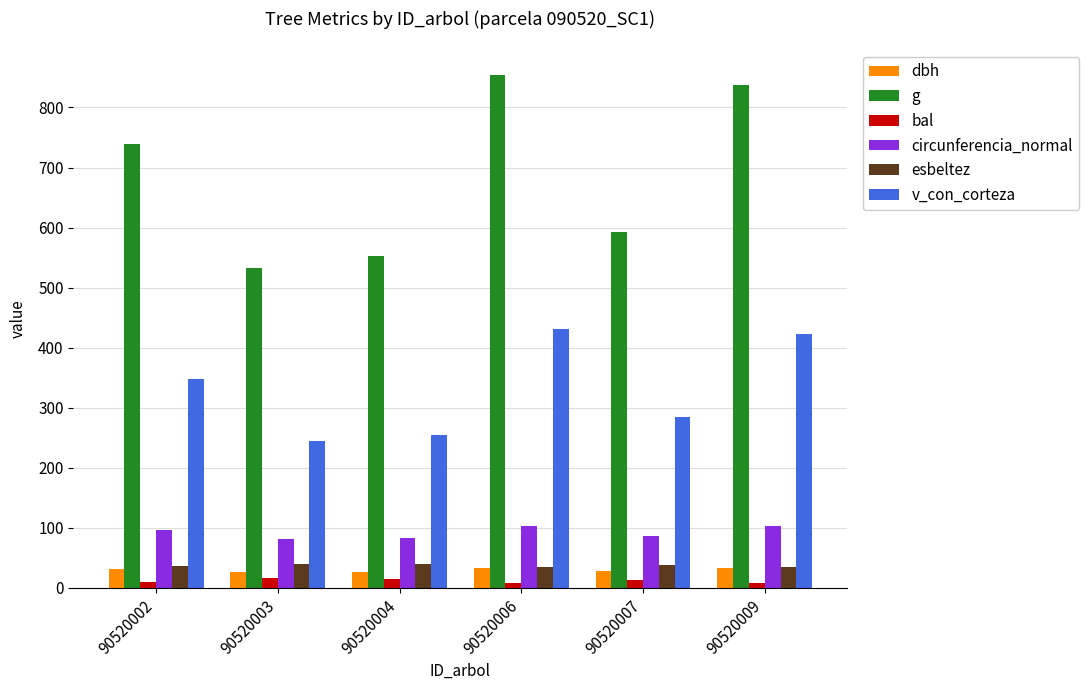

Which series has the largest range (max minus min)?

g